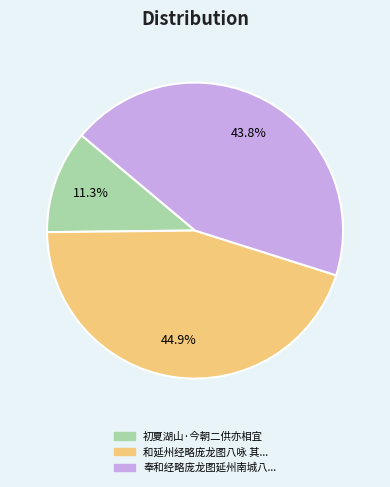

Is there a majority slice in this chart?

No